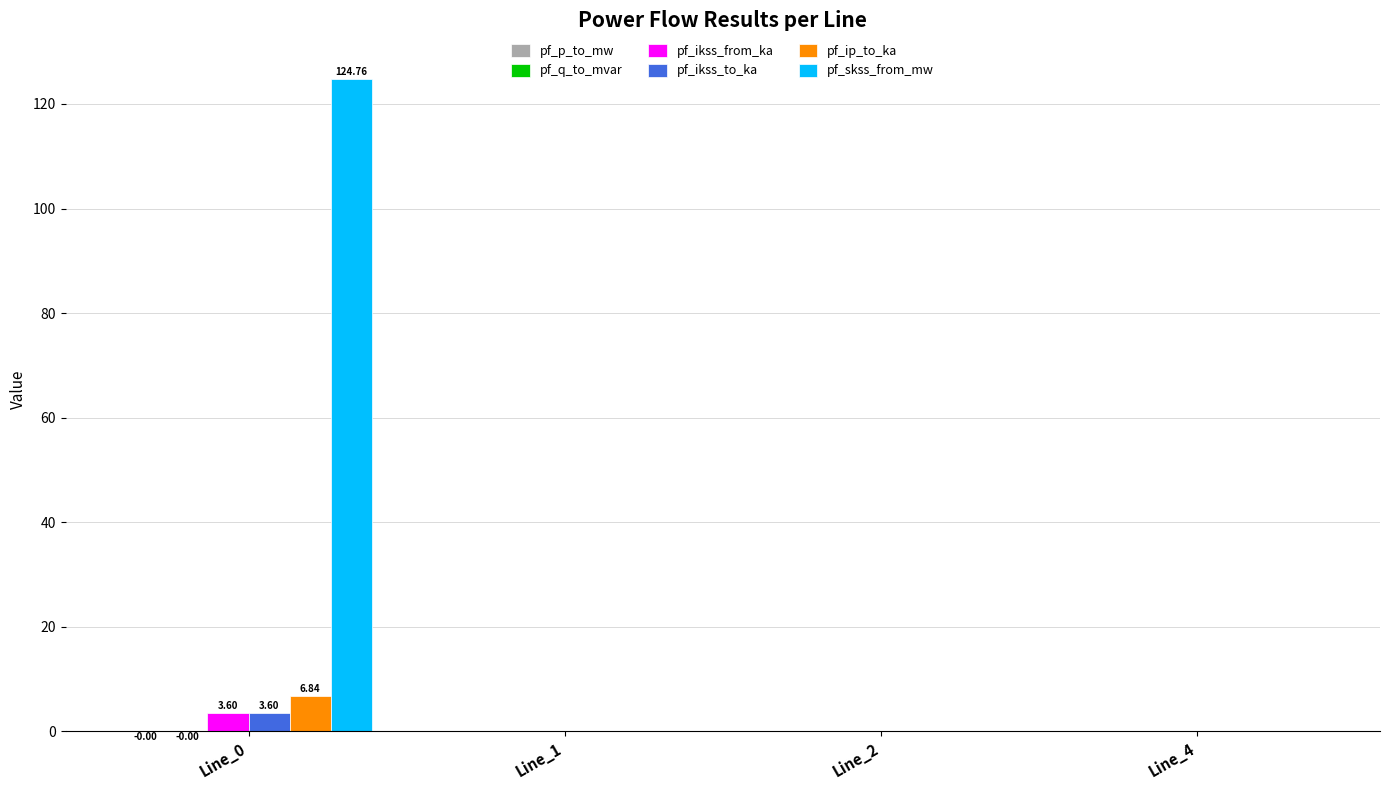

What is the sum of all pf_ikss_from_ka values?

3.6